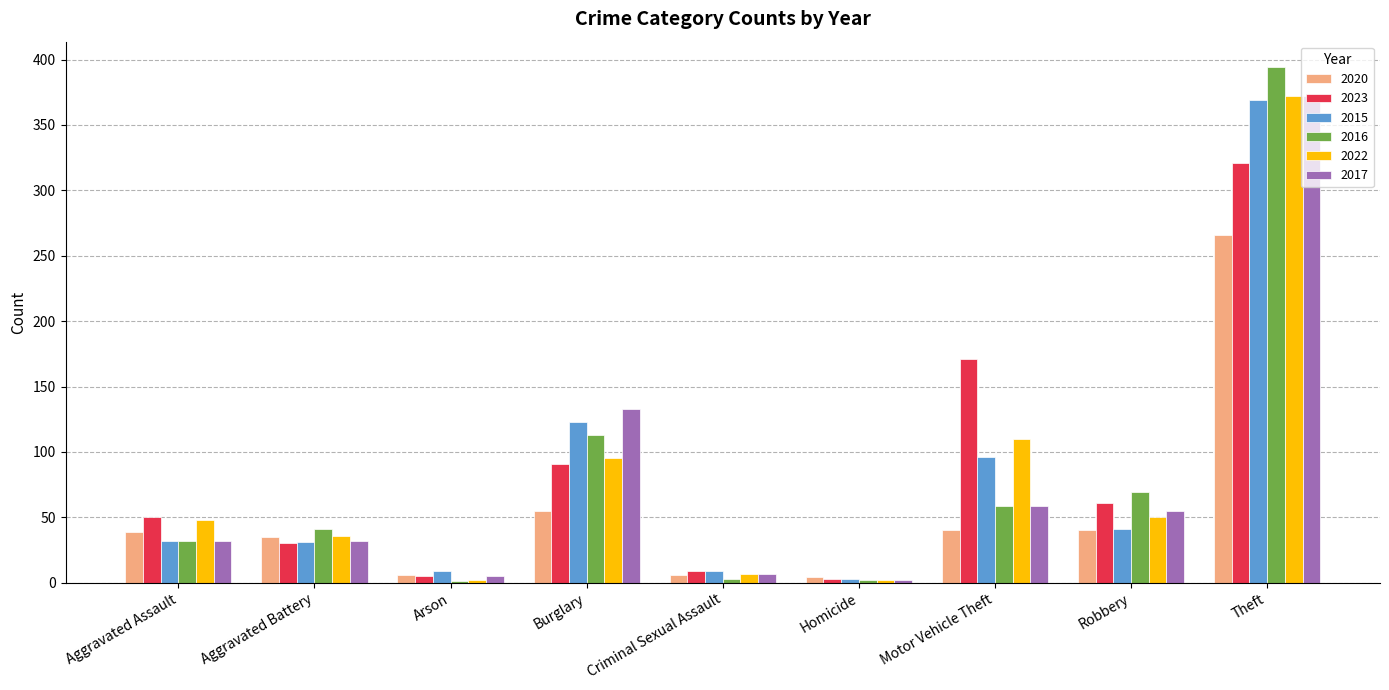

How many categories are shown in the chart?

9